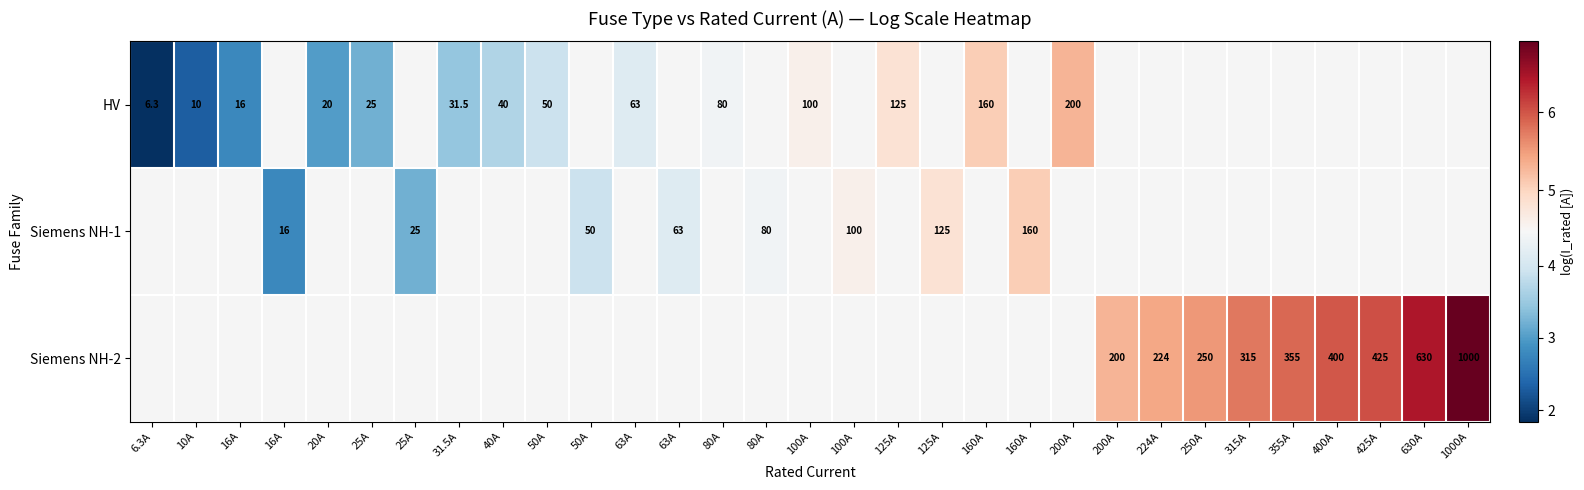

What is the smallest value displayed?

1.8